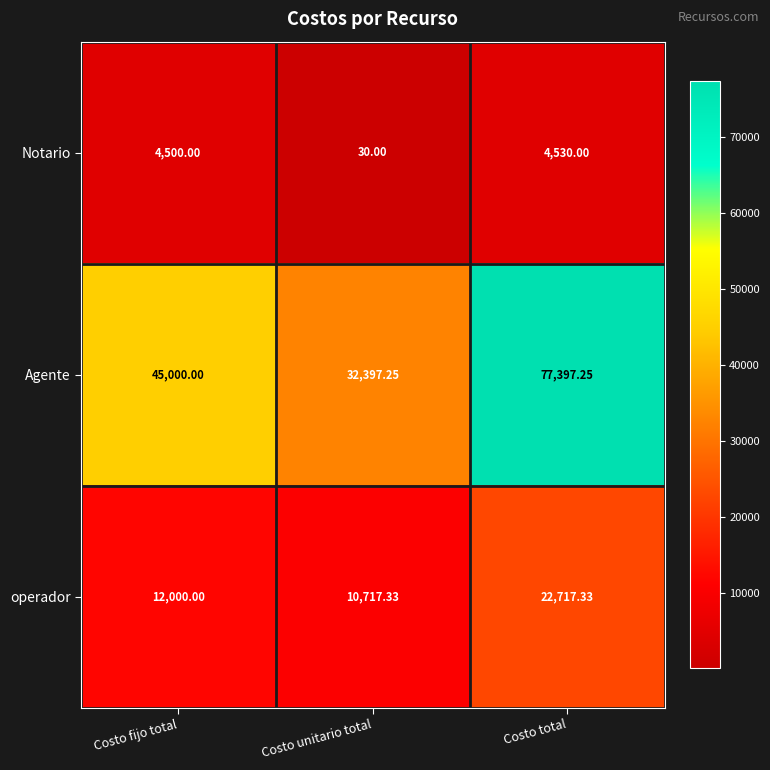

Count the number of data series in this chart.

3